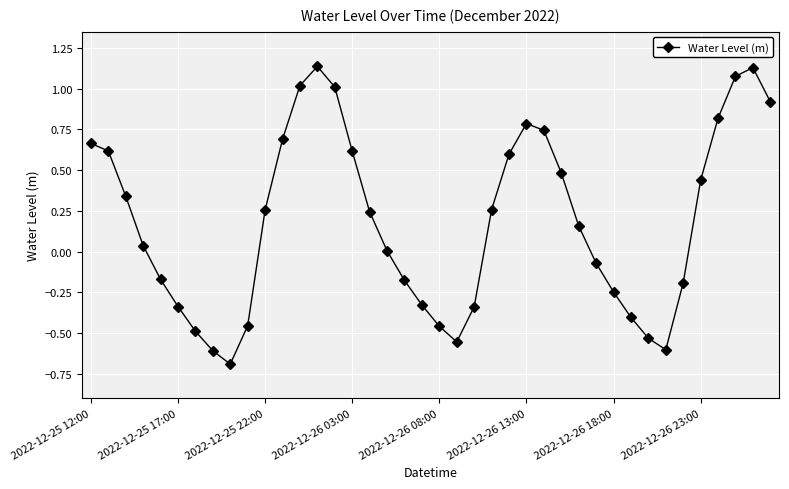

What is the difference between the second highest and second lowest values?

1.7